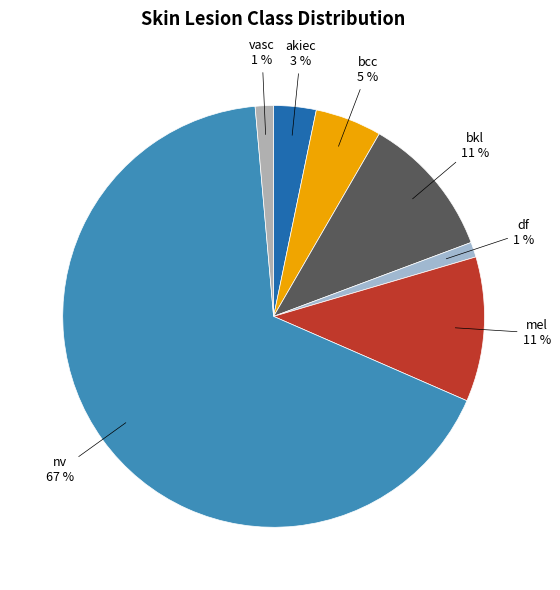

Does nv account for over 50% of the chart?

Yes